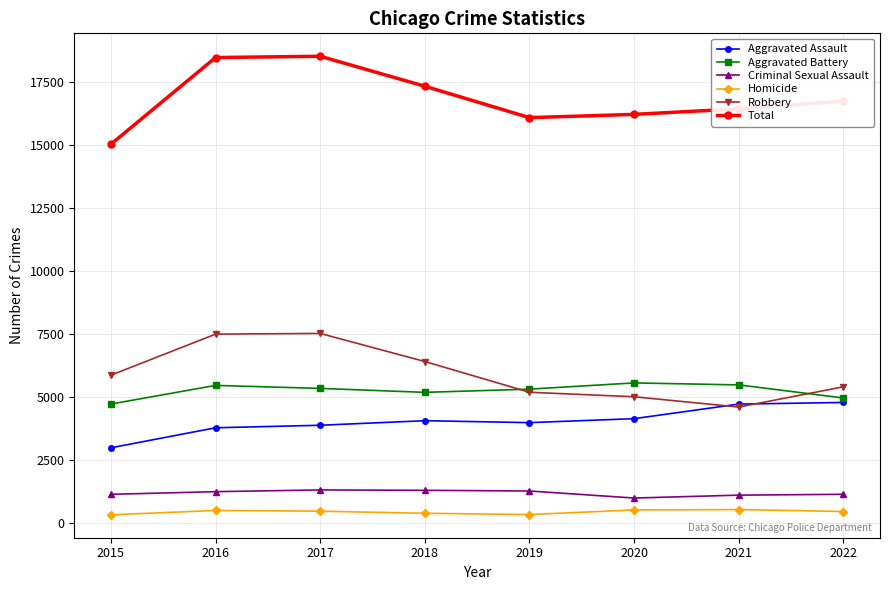

Is the value of Aggravated Battery at 2018 greater than the value of Criminal Sexual Assault at 2018?

Yes